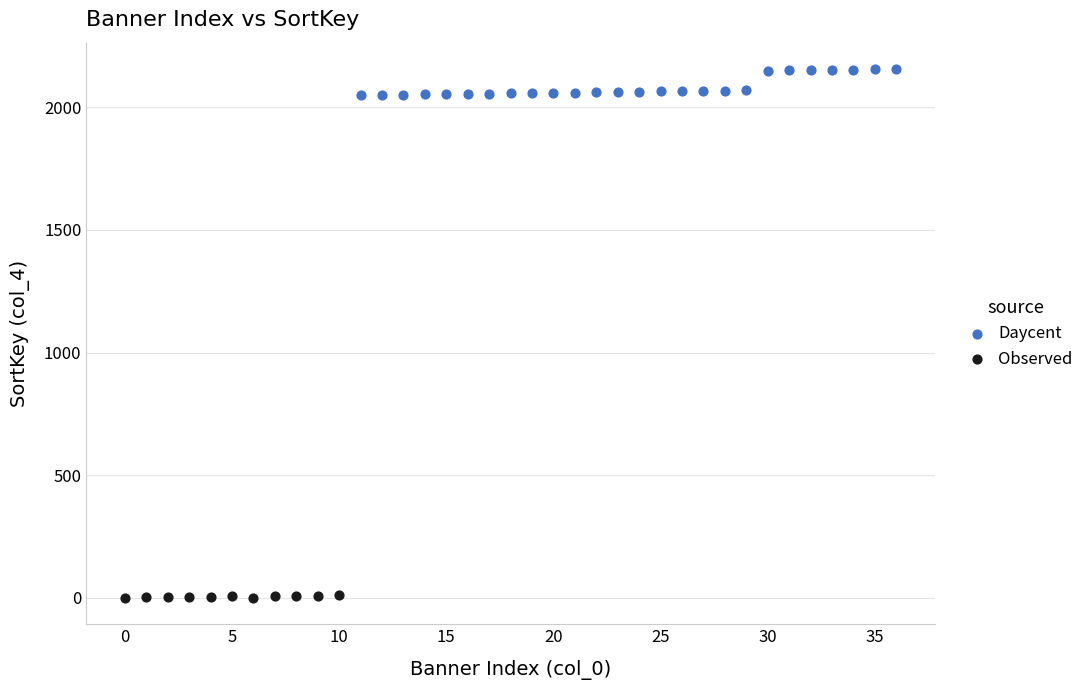

Which series reaches the minimum Y coordinate?

Observed